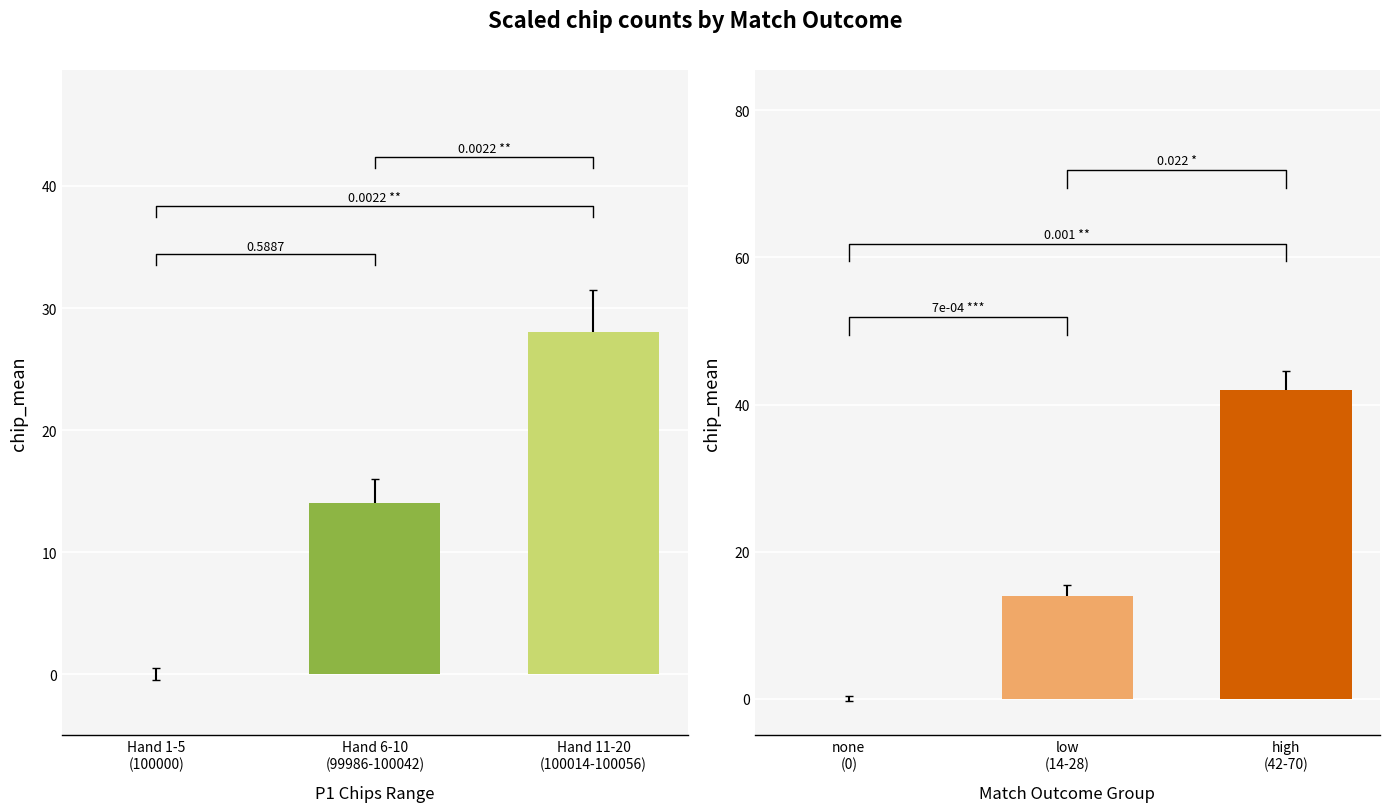

Read the Match 2 mean chips value at low (14-28), to the nearest 10.

10